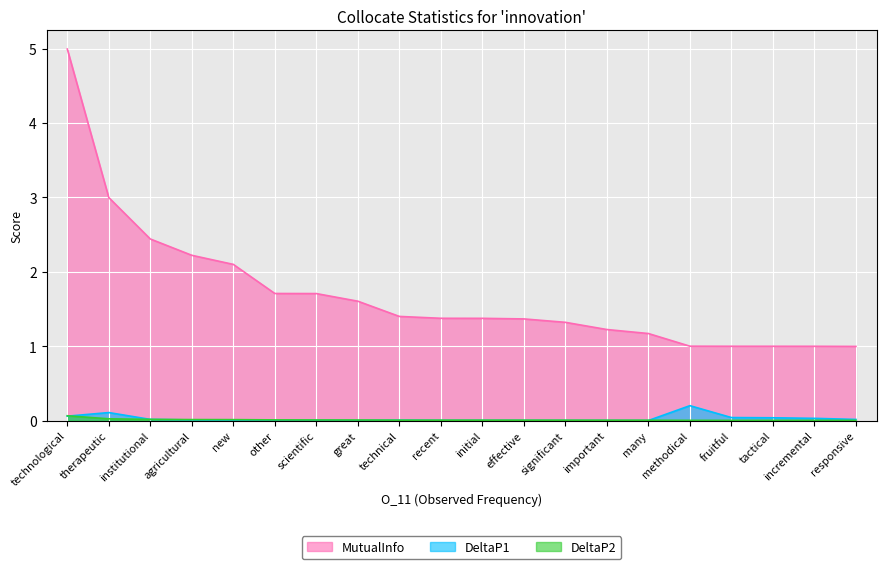

How many intersections are there between DeltaP2 and DeltaP1?

3